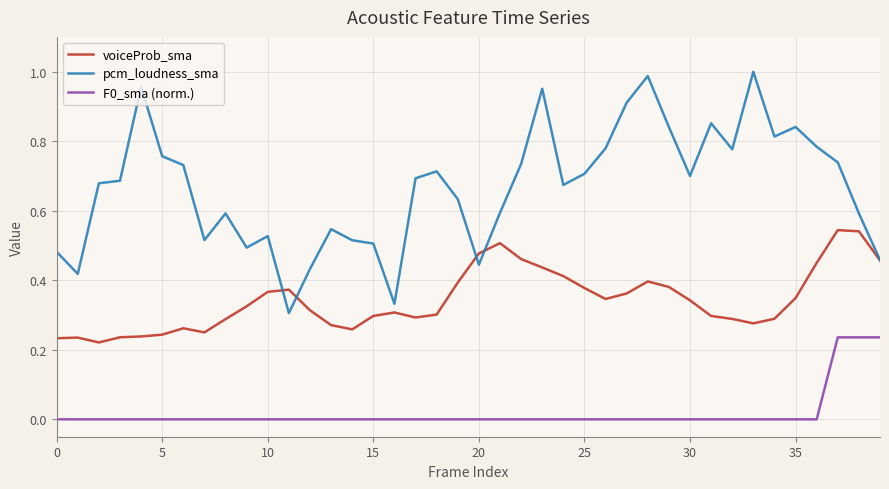

List the series in order of their peak value, lowest first.

F0_sma (norm.), voiceProb_sma, pcm_loudness_sma